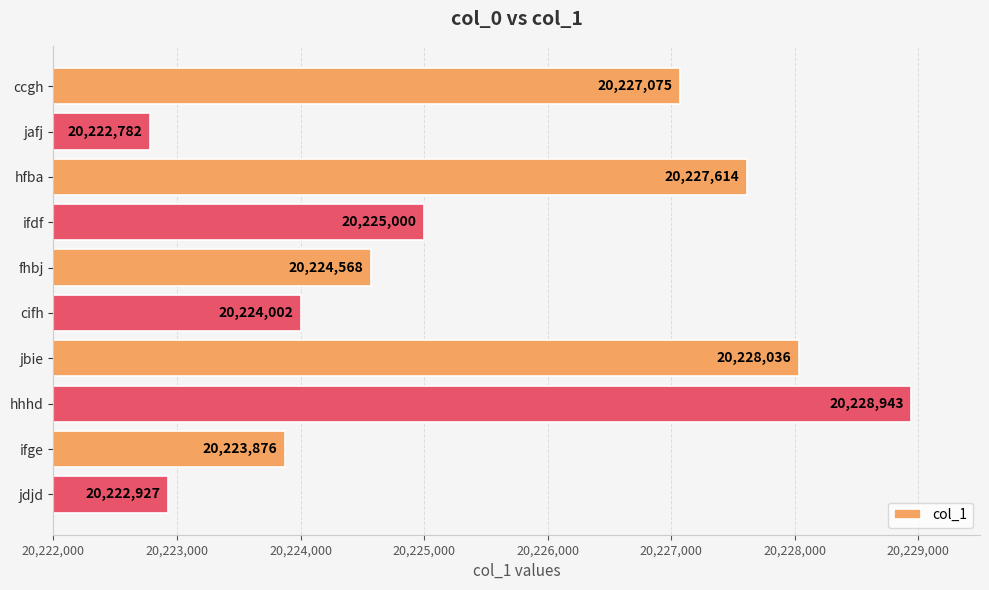

What is the difference between the values at jafj and jbie?

5254